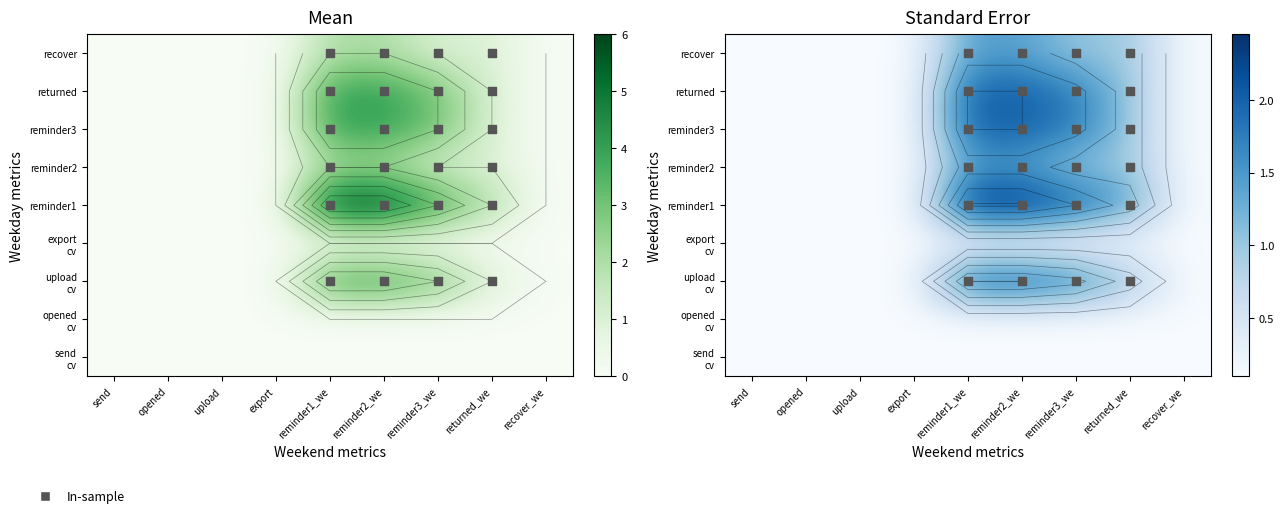

List the series in order of their peak value, highest first.

reminder1, upload cv, reminder3, returned, reminder2, recover, send cv, opened cv, export cv